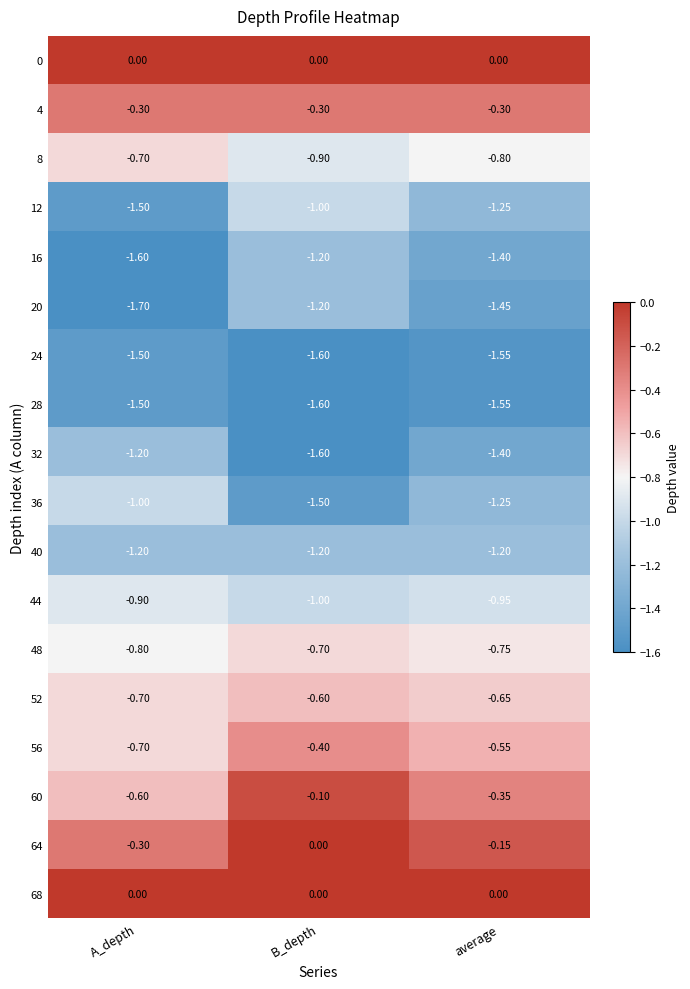

List the labels in order of 36 value, largest first.

A_depth, average, B_depth